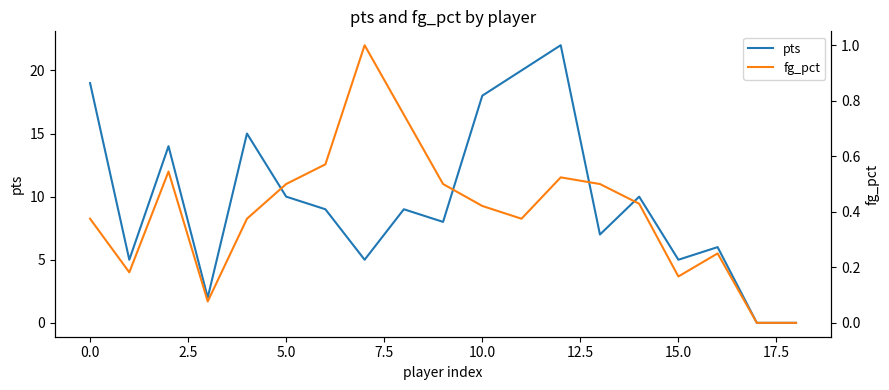

Reading left to right, list all the values displayed in this chart.

pts: 19.0	5.0	14.0	2.0	15.0	10.0	9.0	5.0	9.0	8.0	18.0	20.0	22.0	7.0	10.0	5.0	6.0	0.0	0.0
fg_pct: 0.4	0.2	0.5	0.1	0.4	0.5	0.6	1.0	0.8	0.5	0.4	0.4	0.5	0.5	0.4	0.2	0.2	0.0	0.0